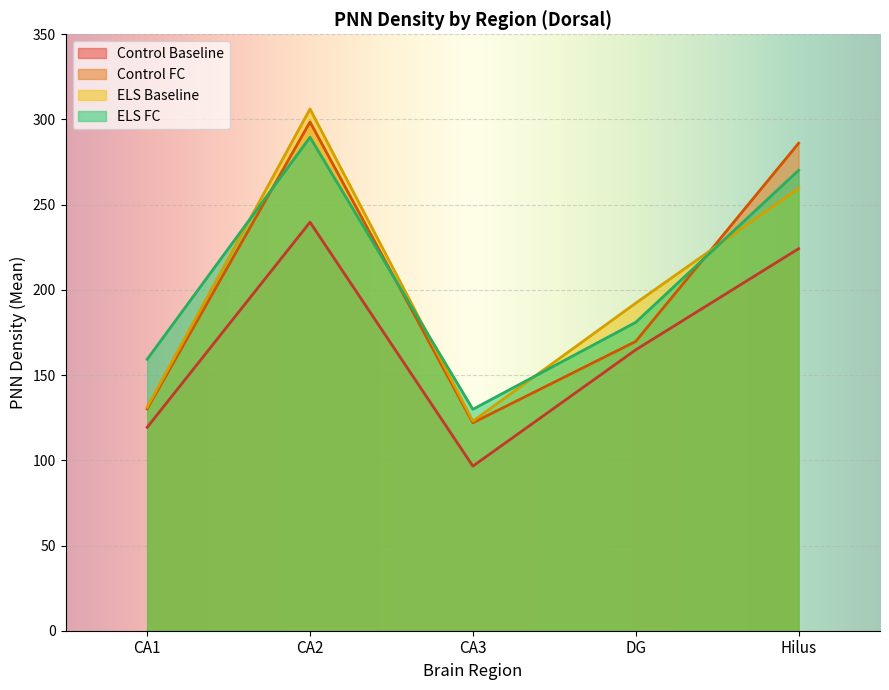

What is the highest value of the ELS Baseline series?

306.2